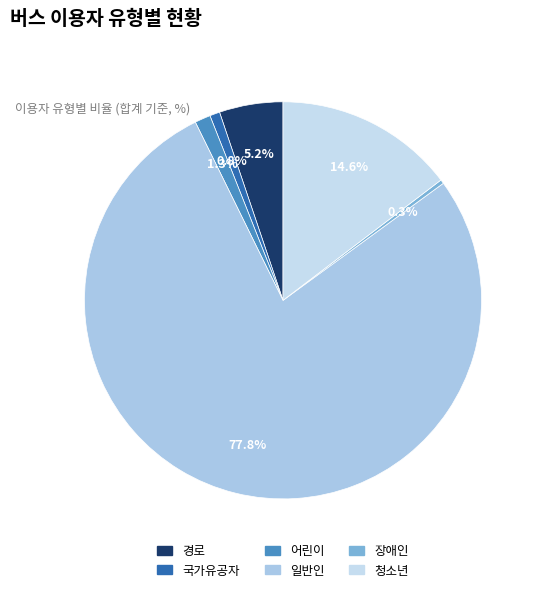

What portion of the pie excludes 일반인?

22.2%